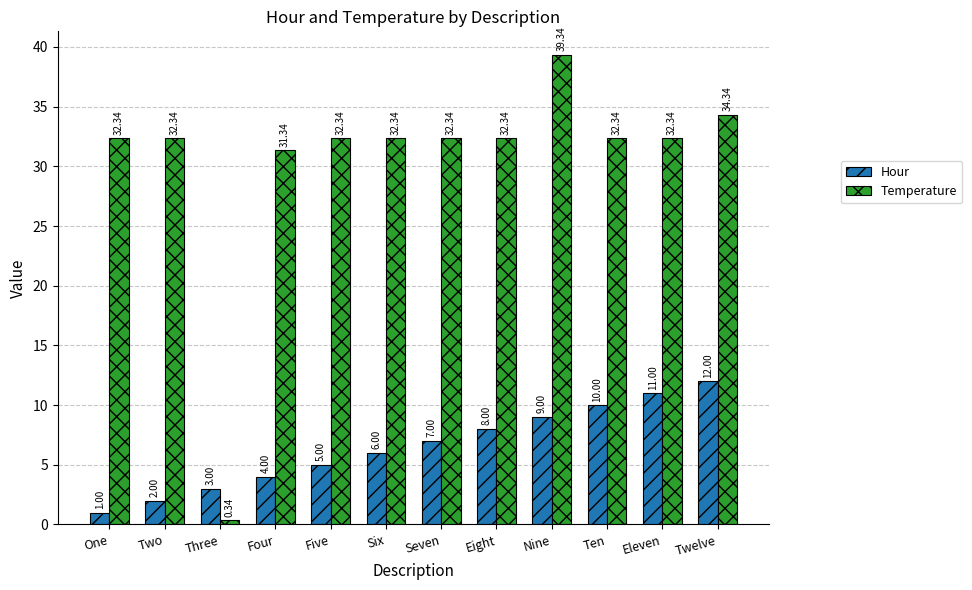

What is the difference between the Hour values at Nine and Four?

5.0